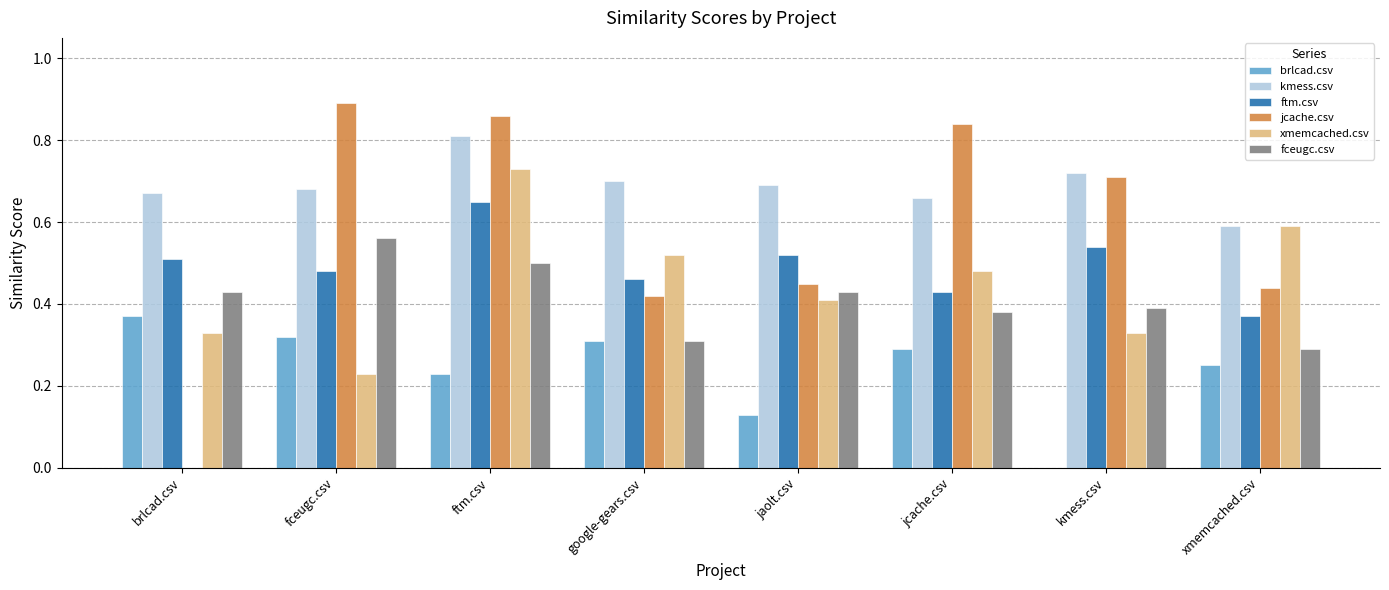

What is the sum of all kmess.csv values?

5.5